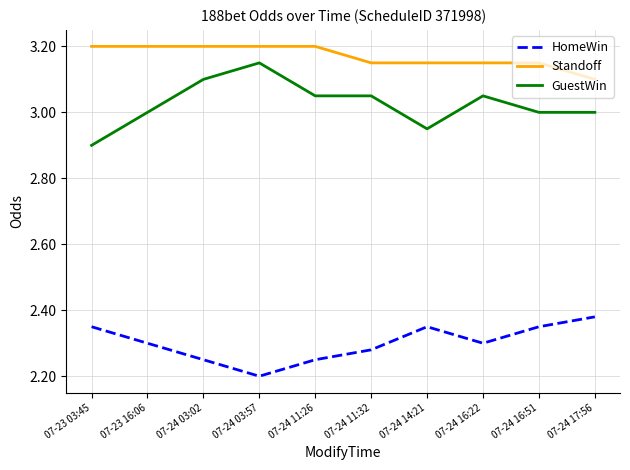

What is the greatest value displayed?

3.2